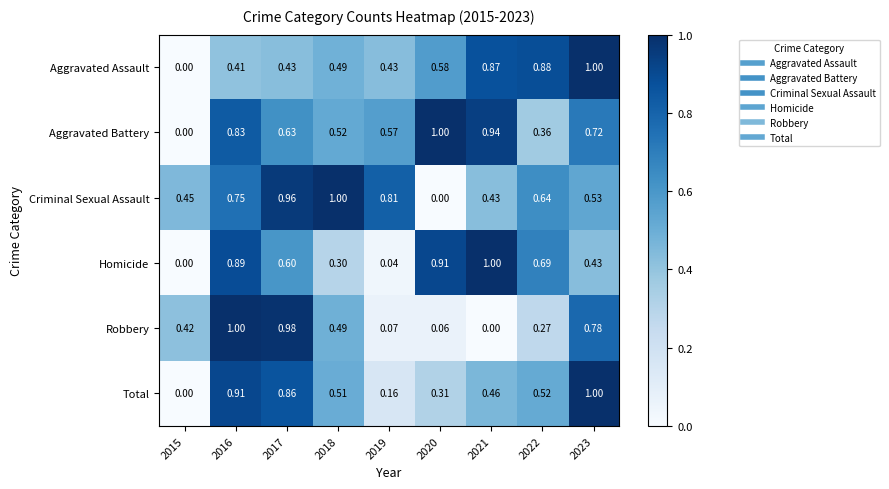

Which series changed the most between 2018 and 2021?

Homicide